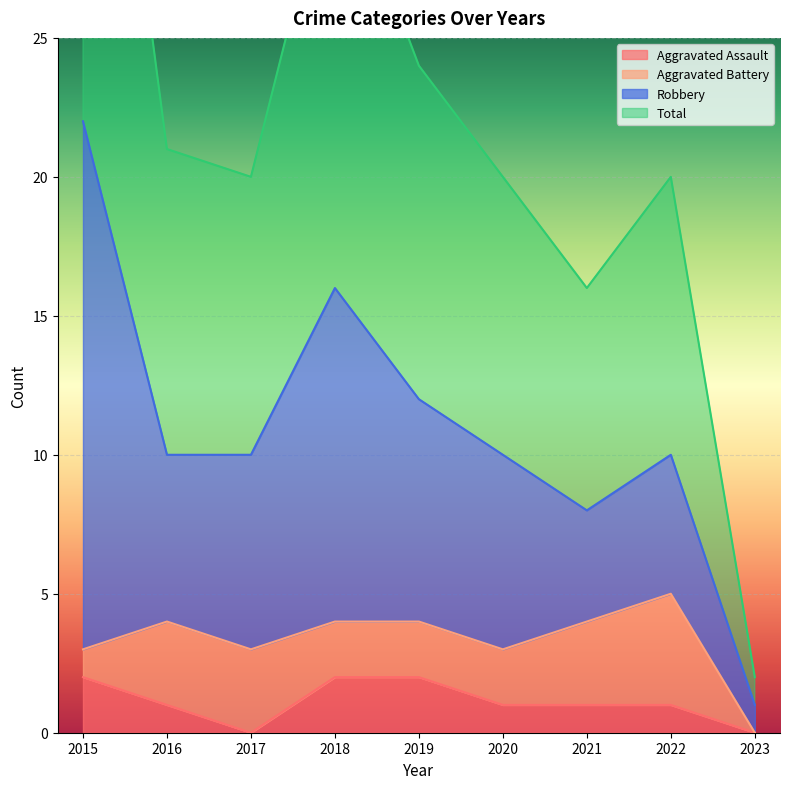

Which series changed the most between 2018 and 2019?

Total